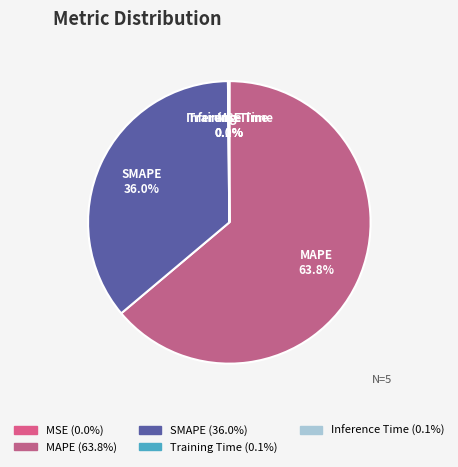

What is the ratio of the value at SMAPE to the value at MAPE?

0.6